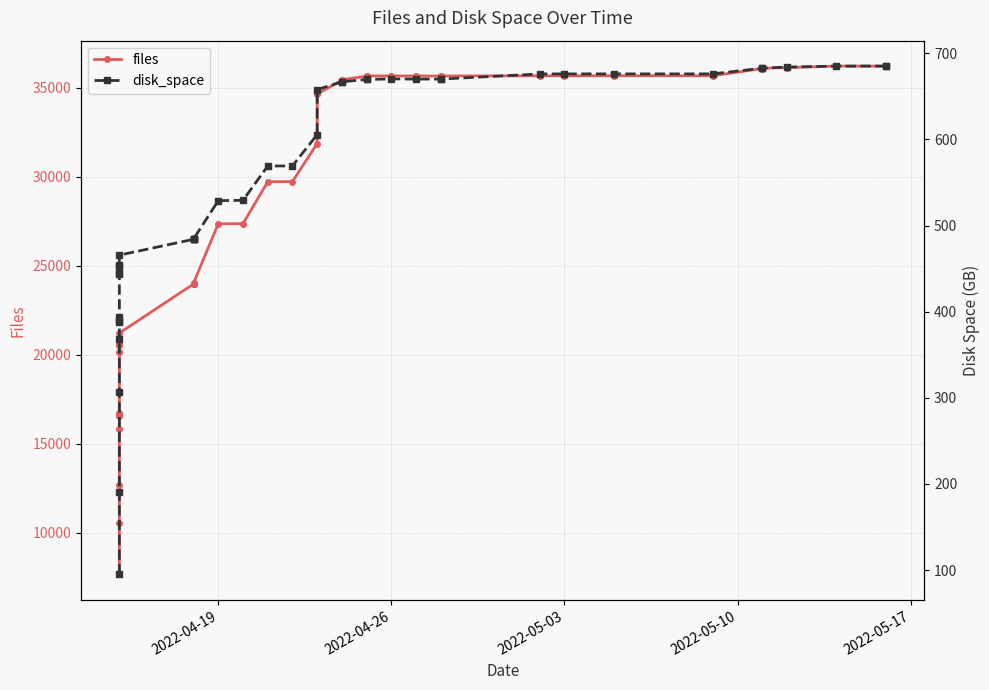

How many distinct data groups are displayed?

2